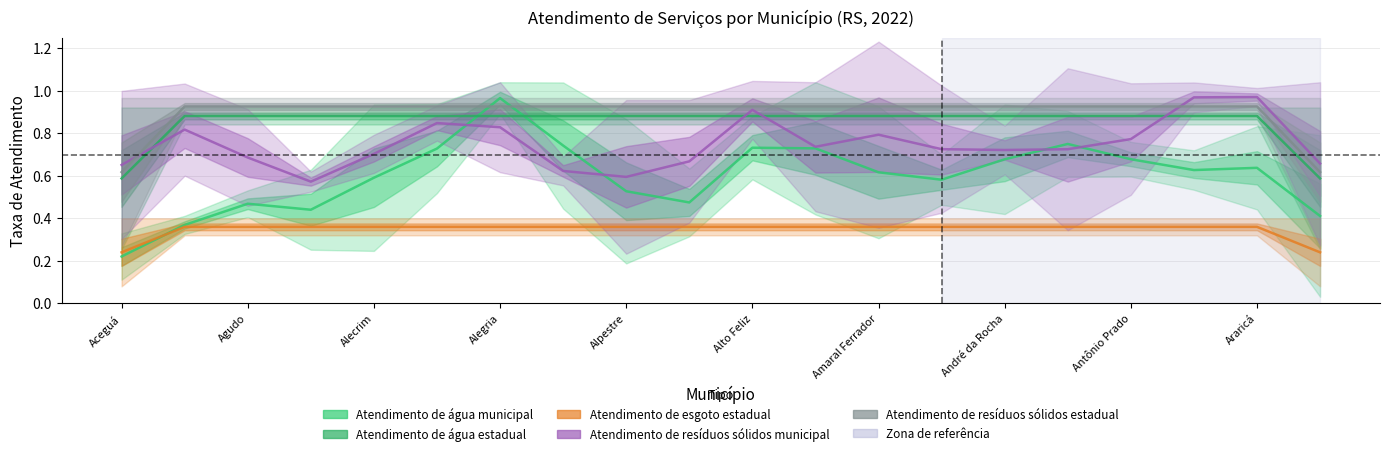

What is the difference between the maximum and minimum values in the Atendimento de resíduos sólidos municipal series?

0.4